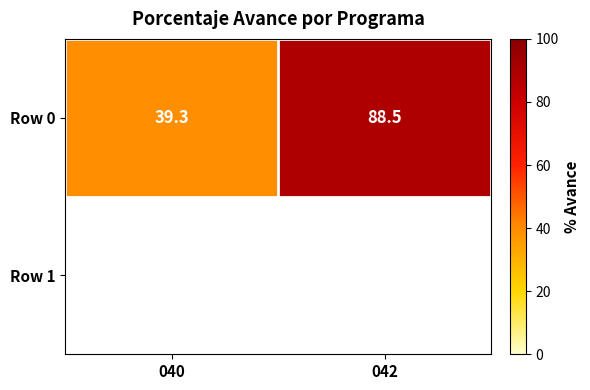

Rank the categories by value from highest to lowest.

042, 040